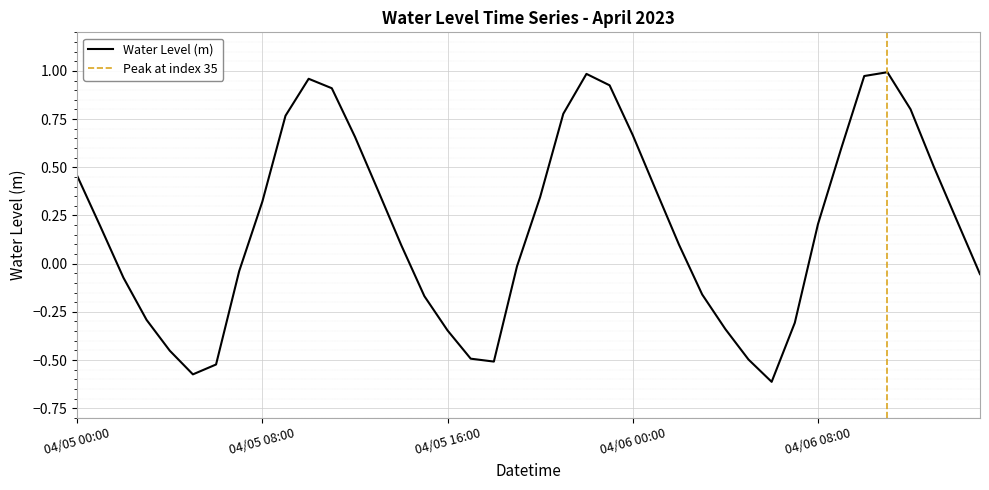

How many values are above zero?

23